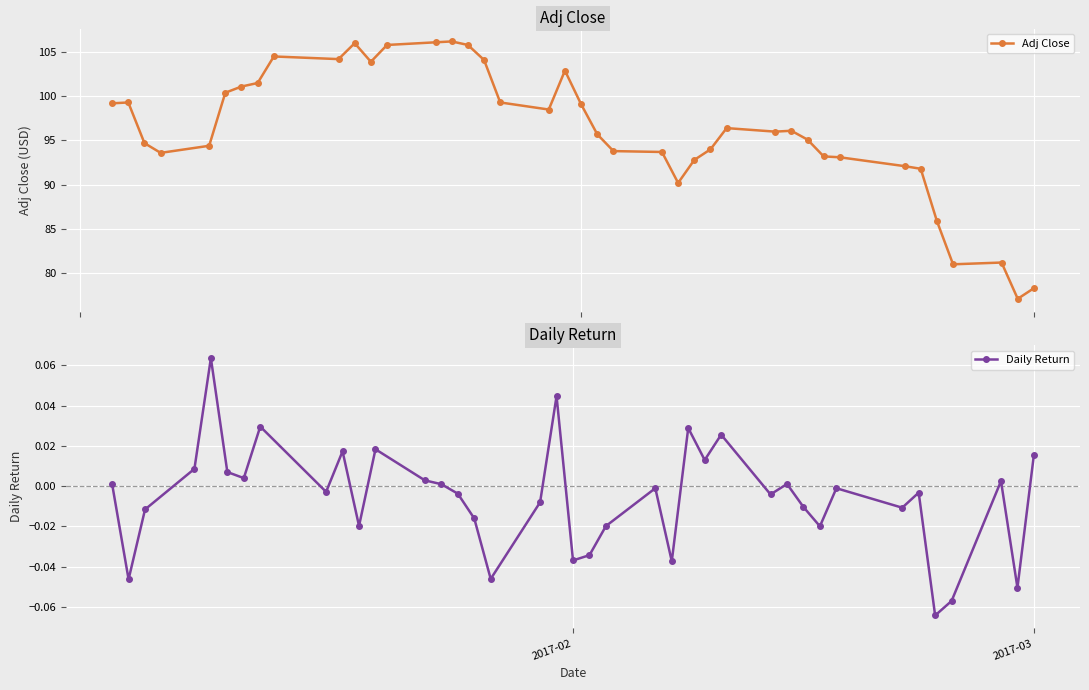

What is the minimum value for Adj Close?

77.1